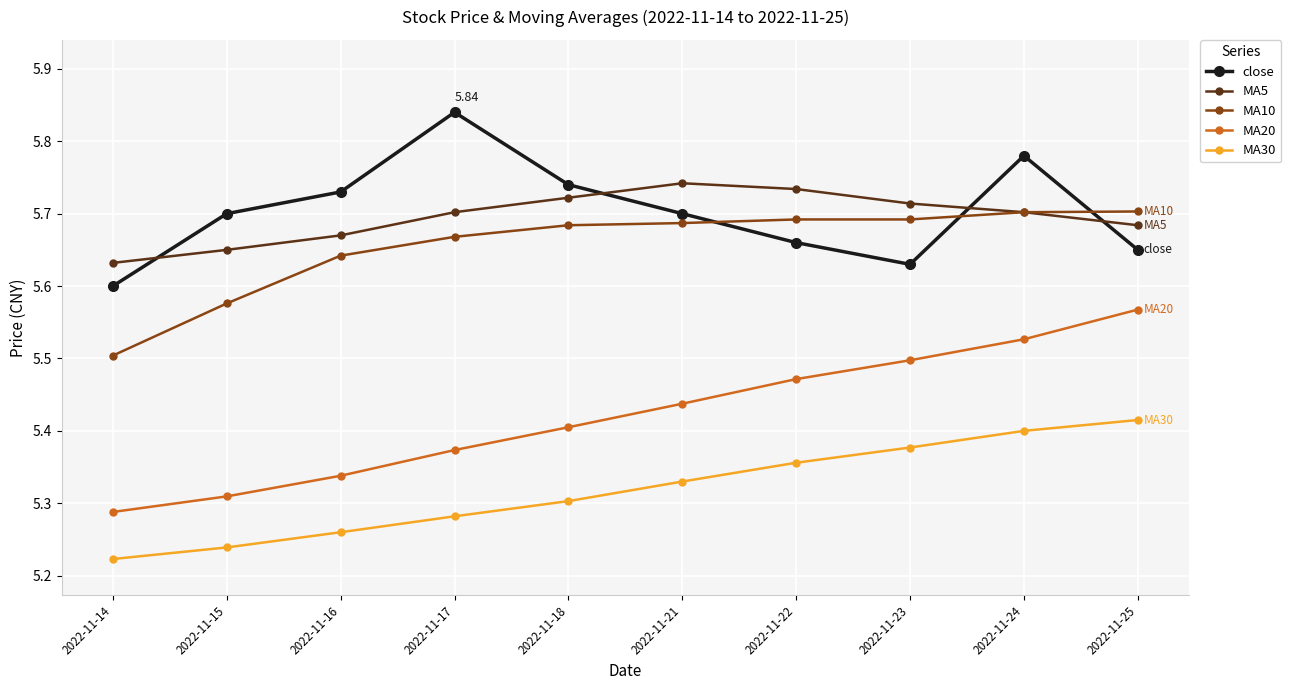

What is the spread (max minus min) of values at 2022-11-24?

0.4